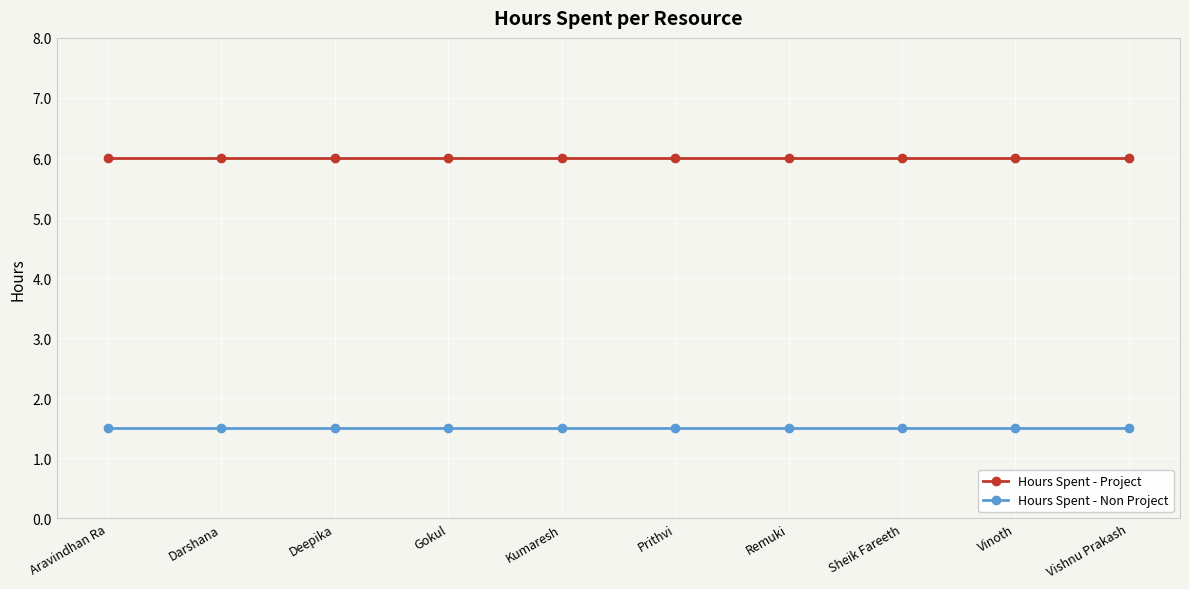

Count the number of categories in the chart.

10